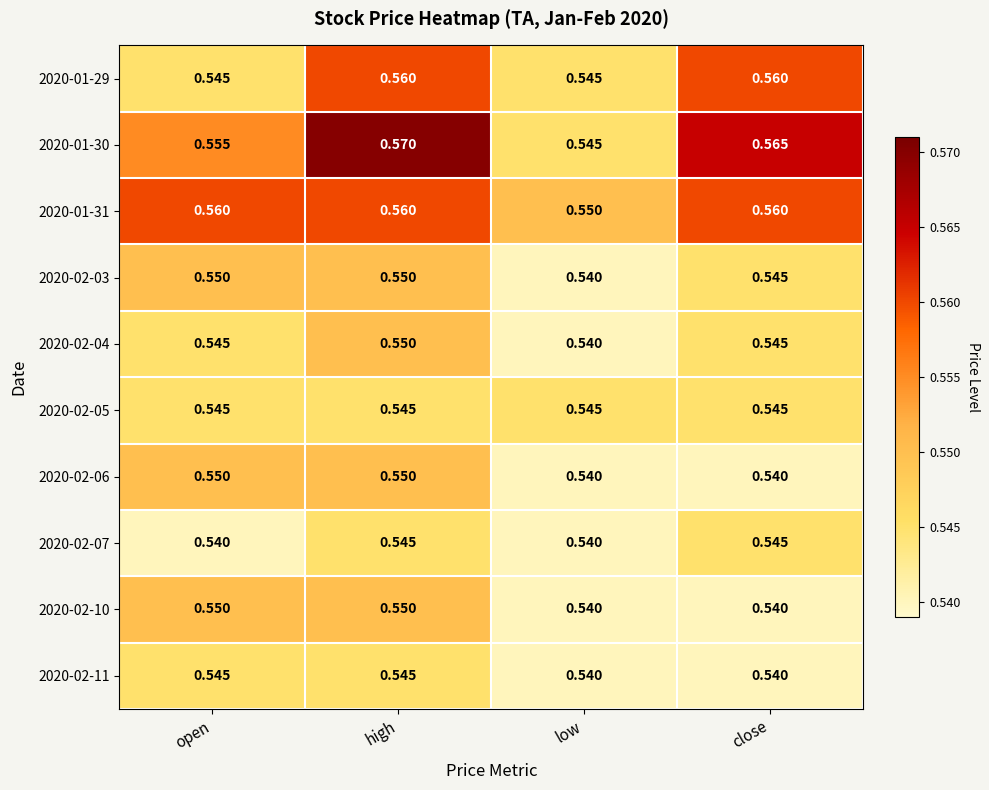

At which category does the chart reach its peak across all series?

high